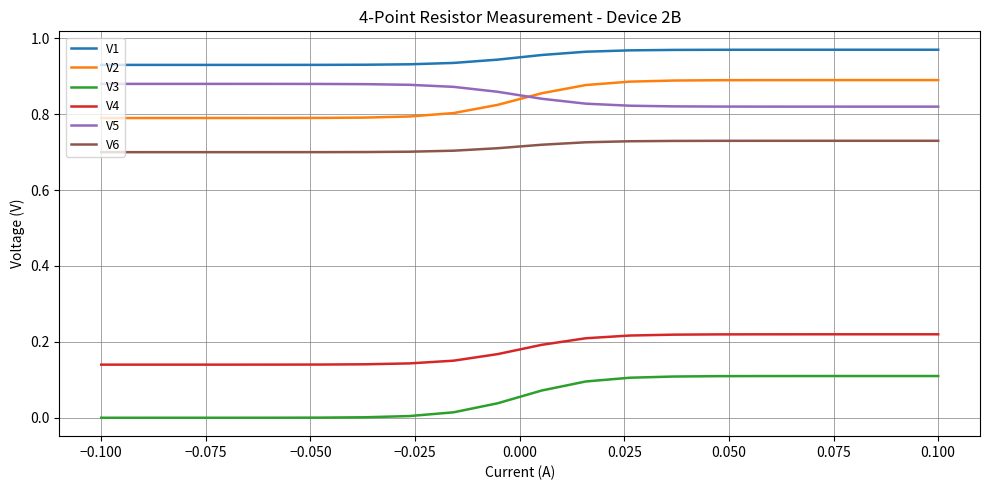

Which series has the largest total across all categories?

V1